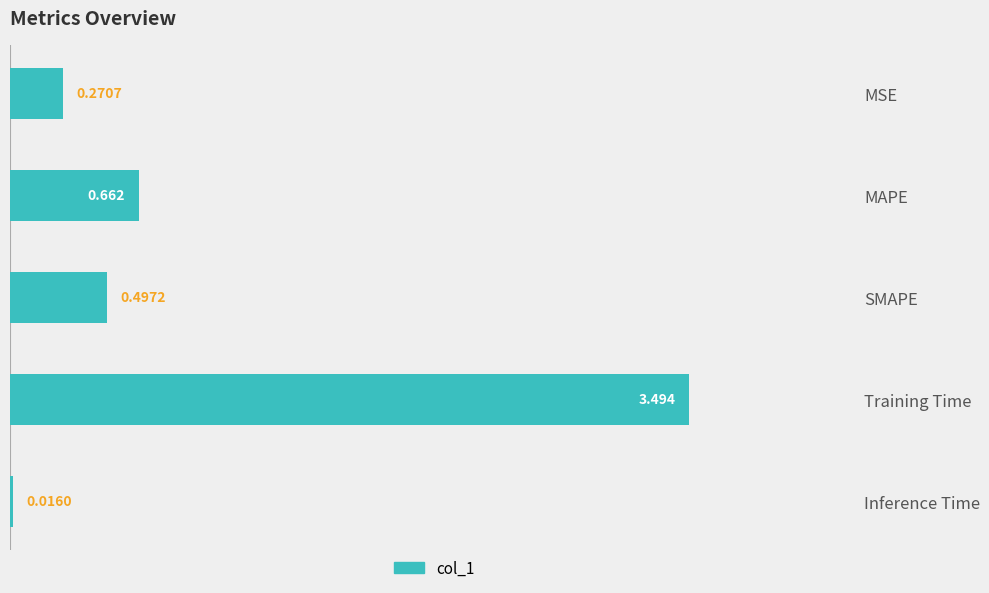

What is the label of the 5th bar from the top?

Inference Time